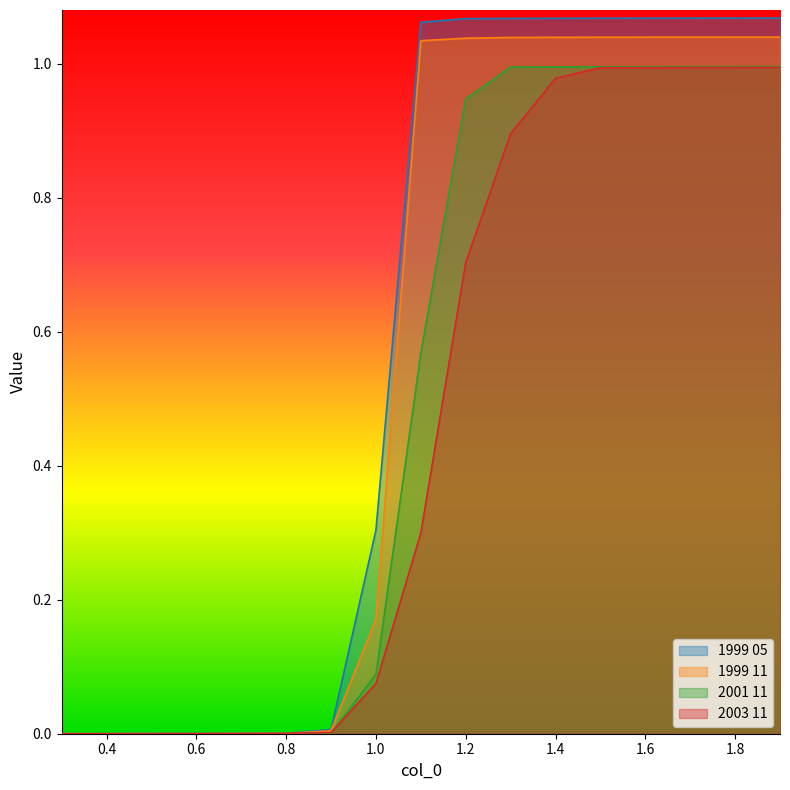

Rank the series at 1.4 from lowest to highest value.

2003 11, 2001 11, 1999 11, 1999 05